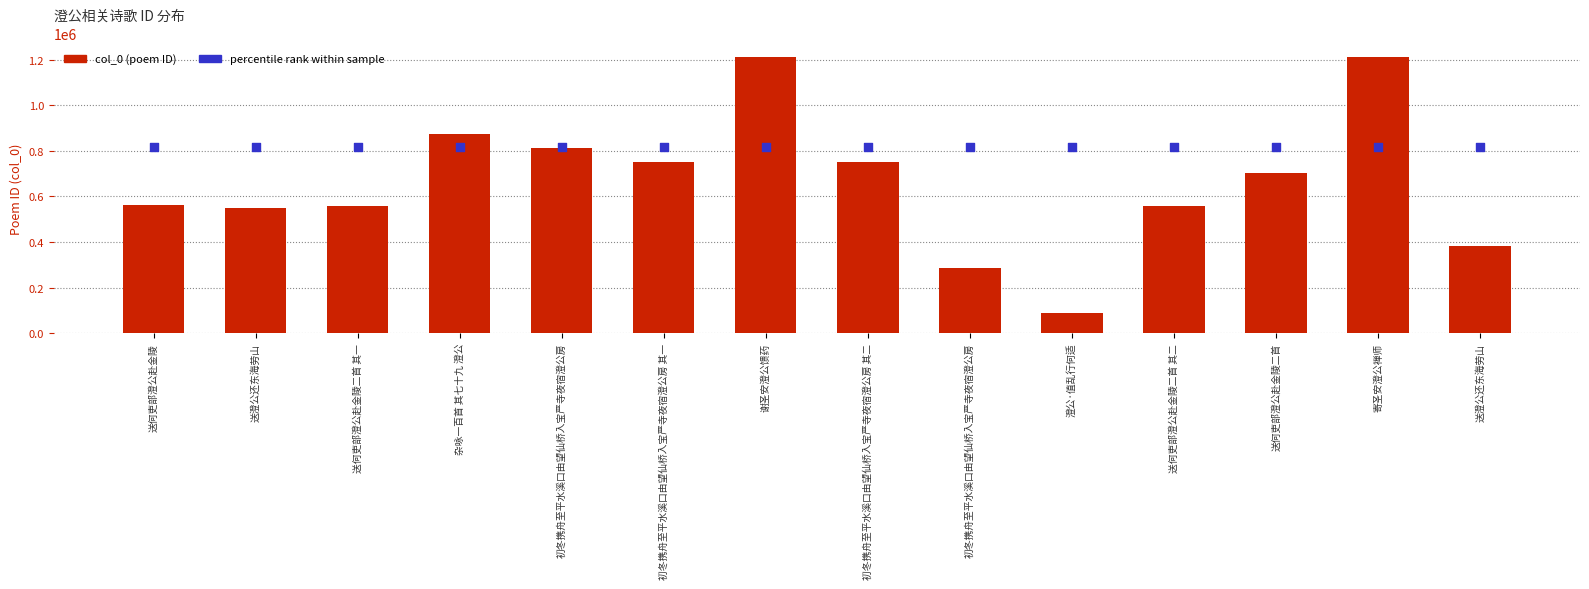

Which series contains the highest Y value?

col_0